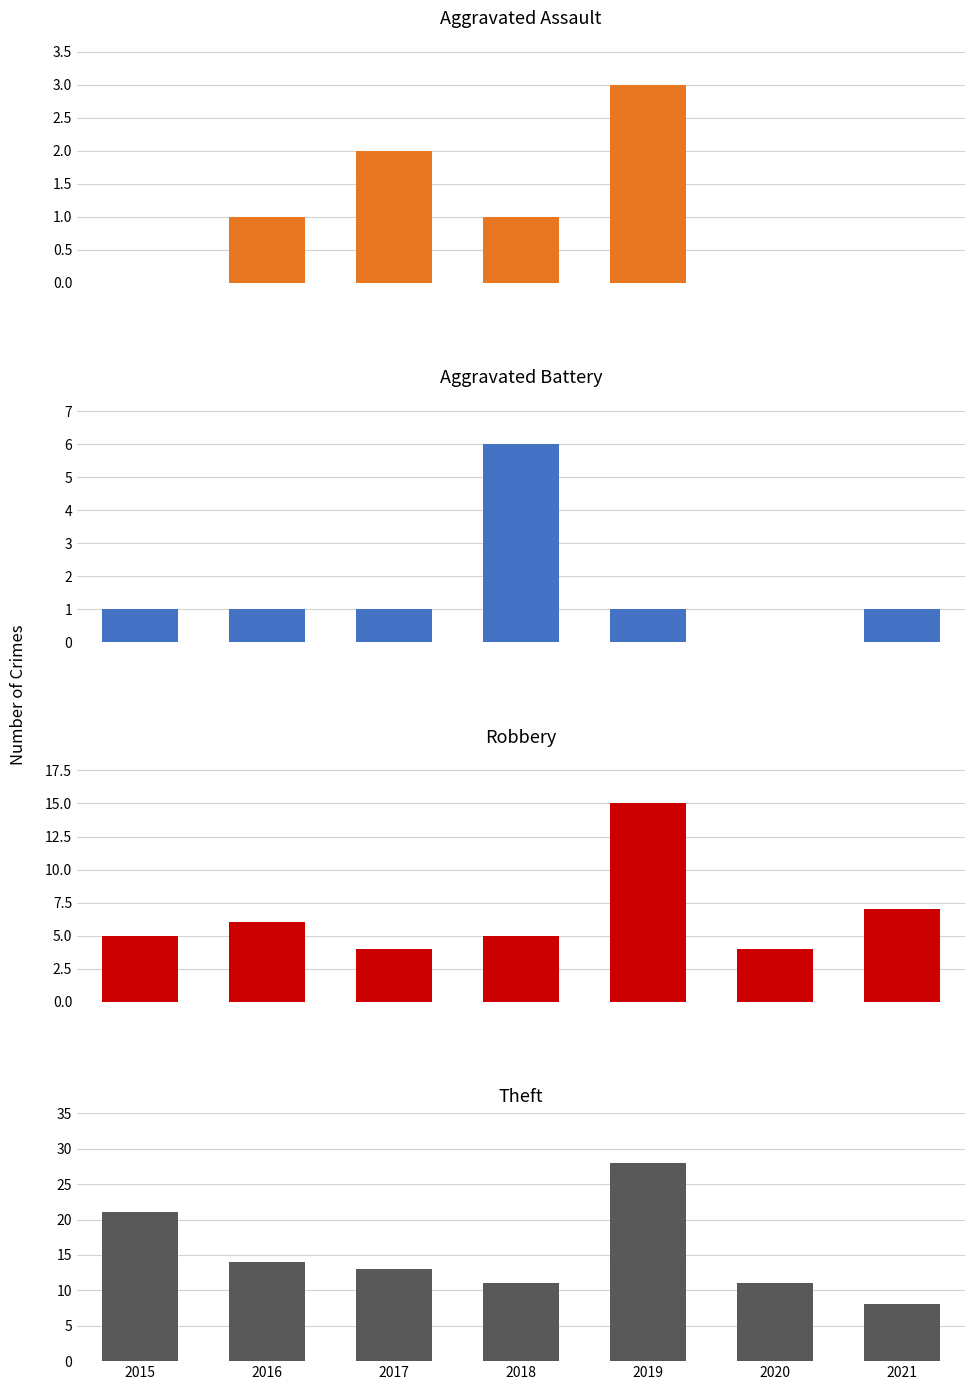

How many values in the Aggravated Assault series exceed 1?

2